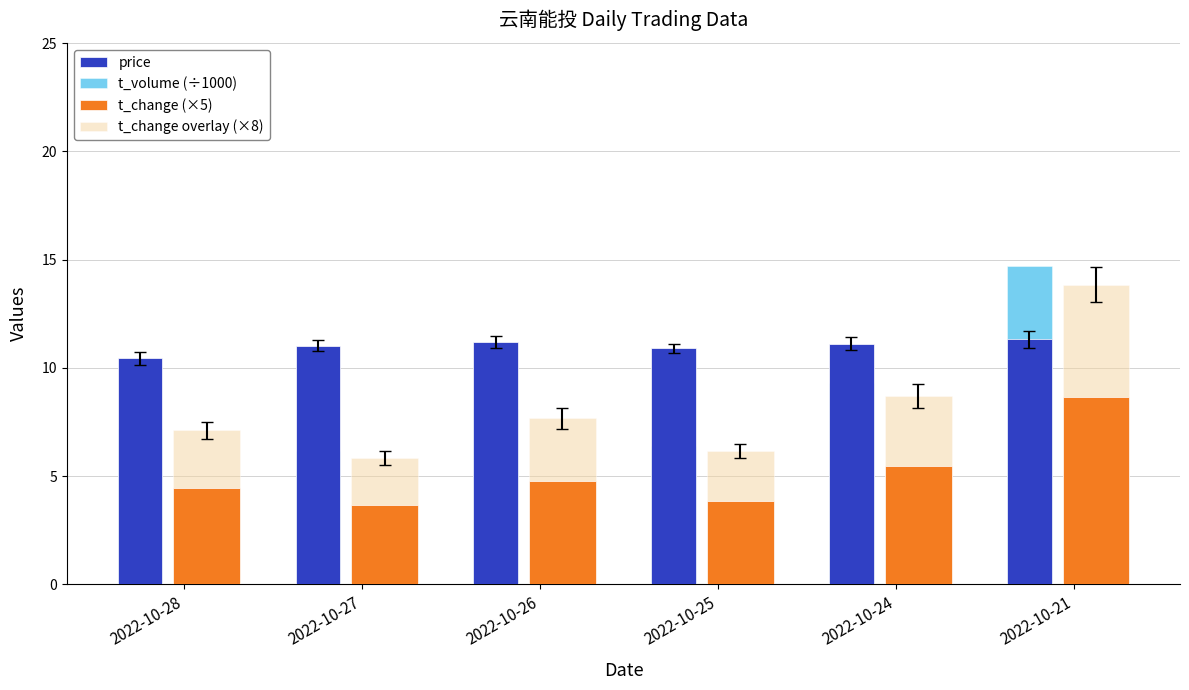

How many groups of bars are there?

6